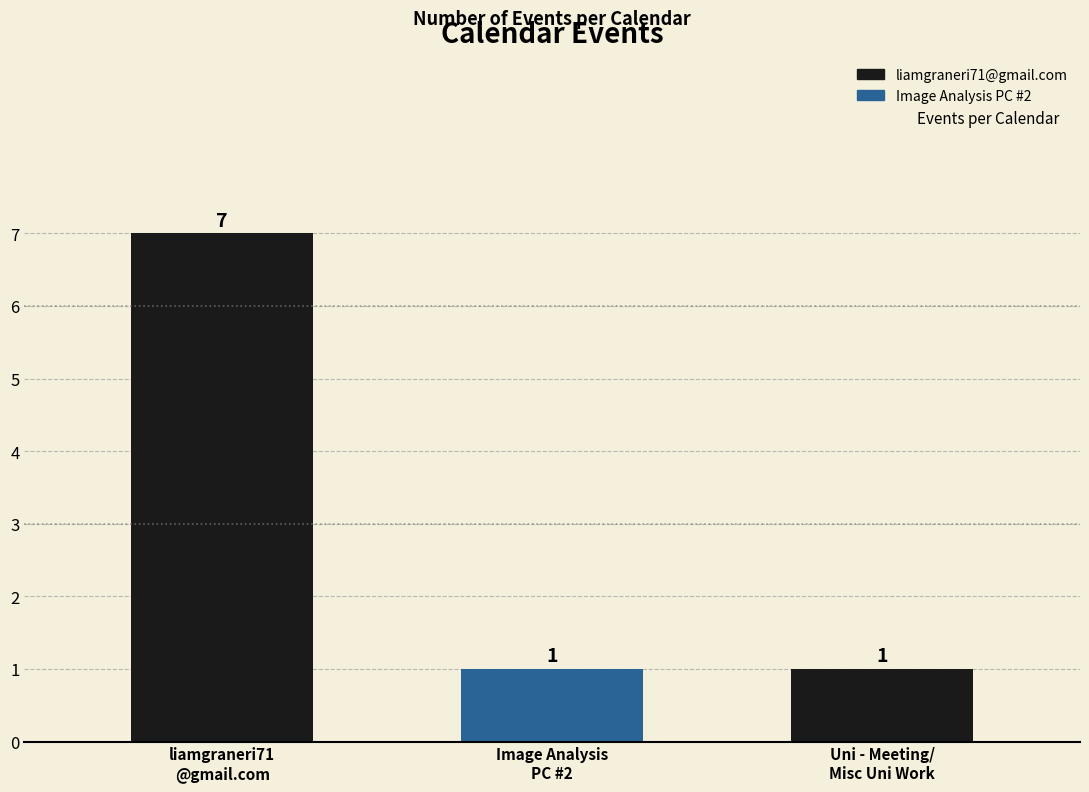

True or false: the data shows 1 at Uni - Meeting/
Misc Uni Work.

True